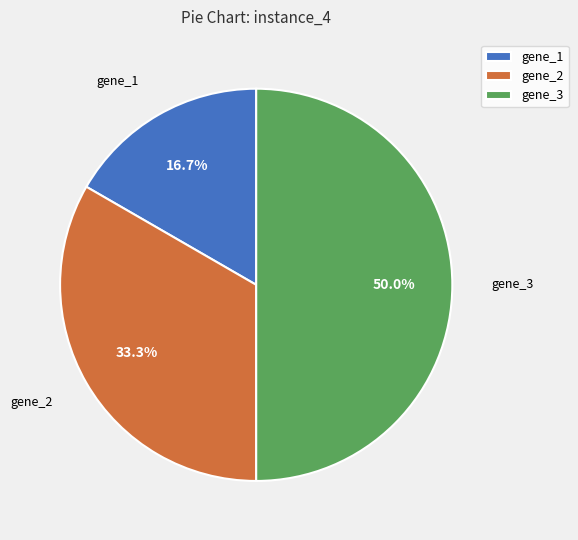

How many segments does this pie chart have?

3